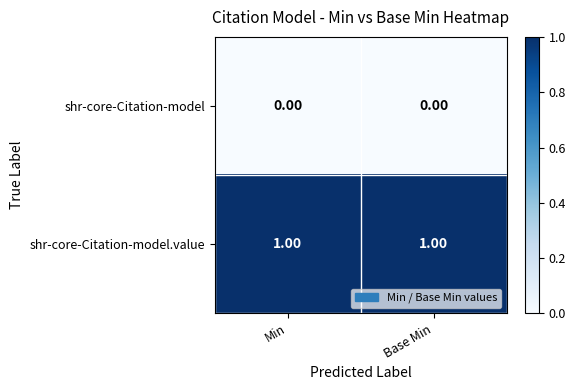

Which series has the largest total across all categories?

shr-core-Citation-model.value